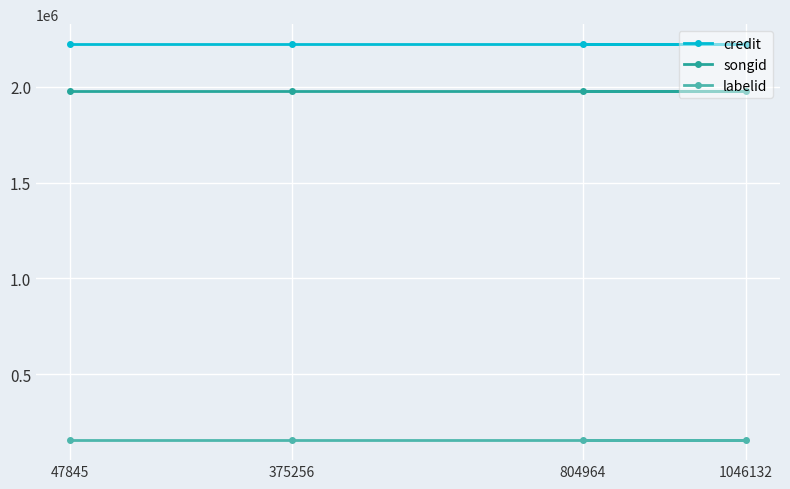

Reading right to left, list all the values displayed in this chart.

credit: 2223313	2223313	2223313	2223313
songid: 1976535	1976535	1976535	1976535
labelid: 154637	154637	154637	154637